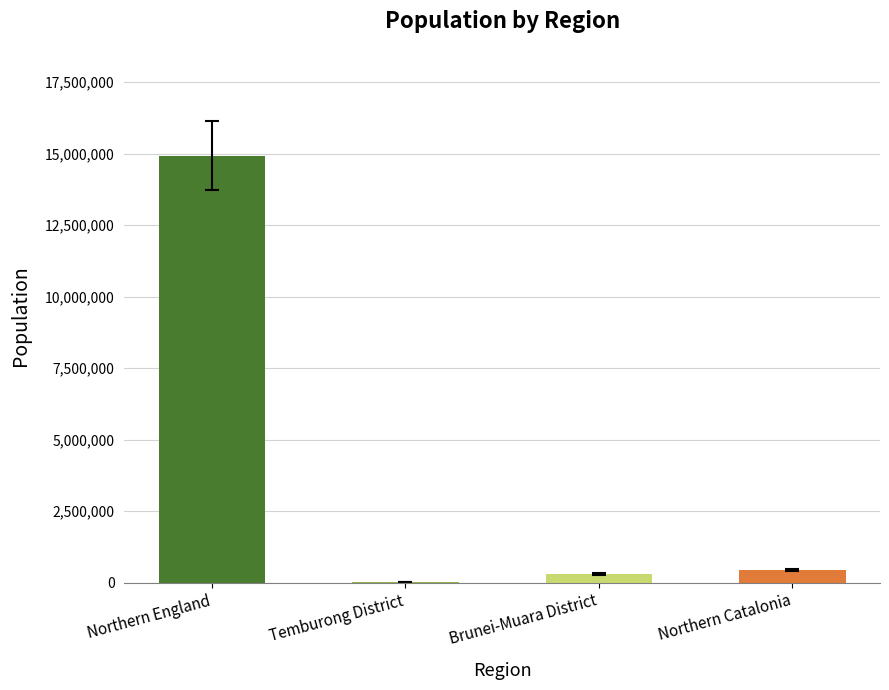

What is the maximum value shown in the chart?

14933000